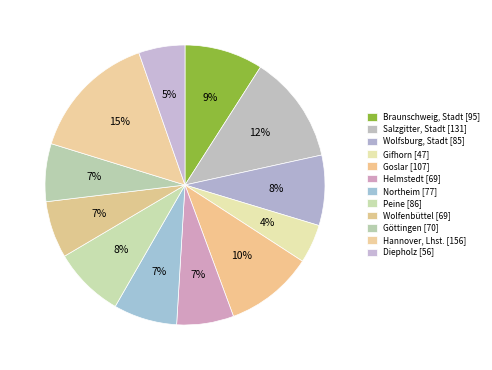

Rank the categories by value from lowest to highest.

Gifhorn, Diepholz, Helmstedt, Wolfenbüttel, Göttingen, Northeim, Wolfsburg, Stadt, Peine, Braunschweig, Stadt, Goslar, Salzgitter, Stadt, Hannover, Lhst.